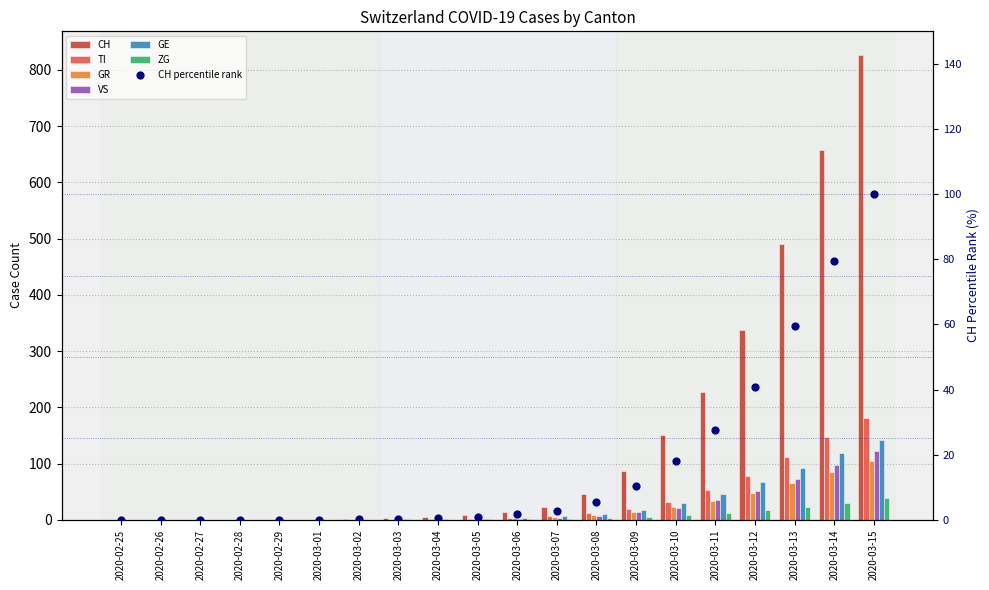

At which category is the sum across all series the highest?

2020-03-15